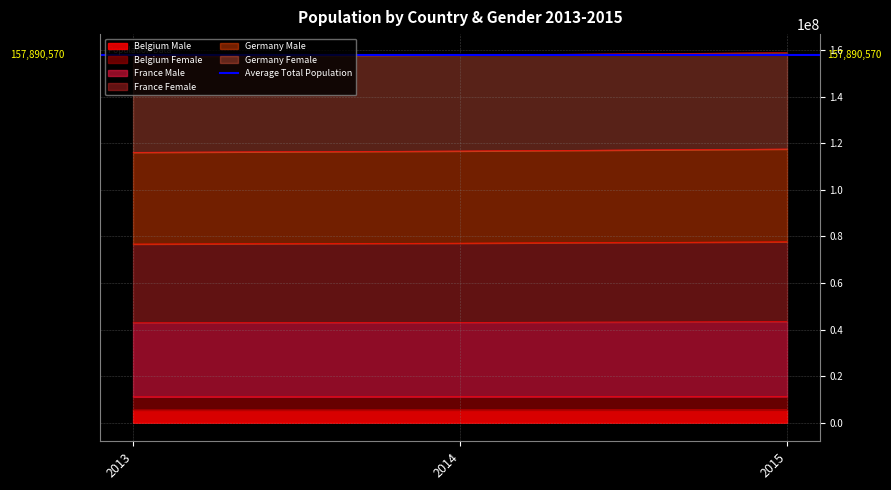

The Germany Female series shows 24820824 at 2015. True or false?

False